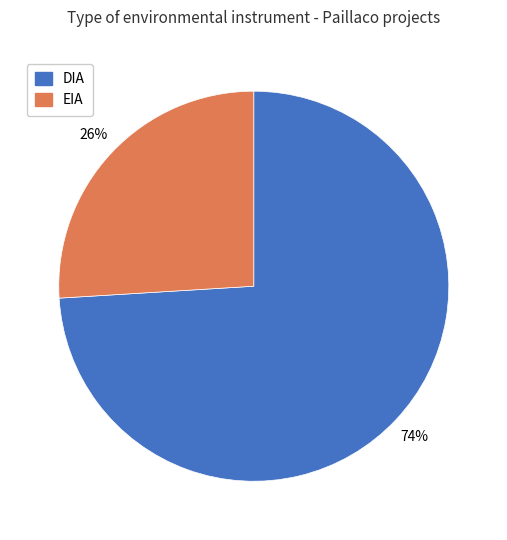

To the nearest percent, what portion does EIA represent?

26%